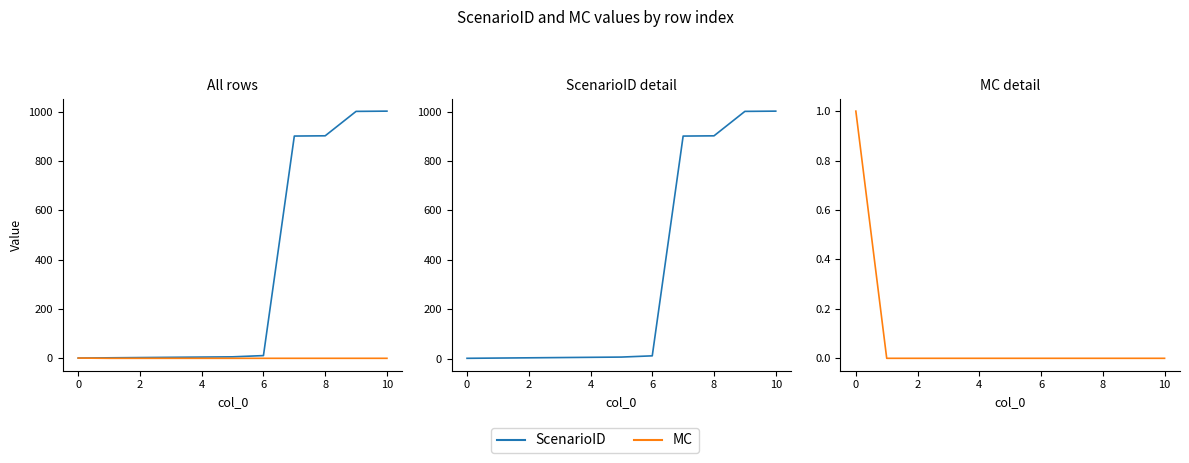

How many data points in ScenarioID are less than 6?

5